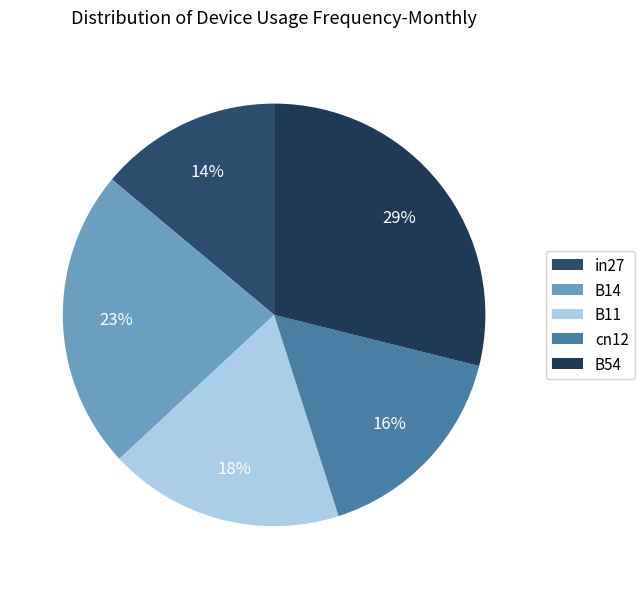

To the nearest percent, what percentage of the pie is B11?

18%